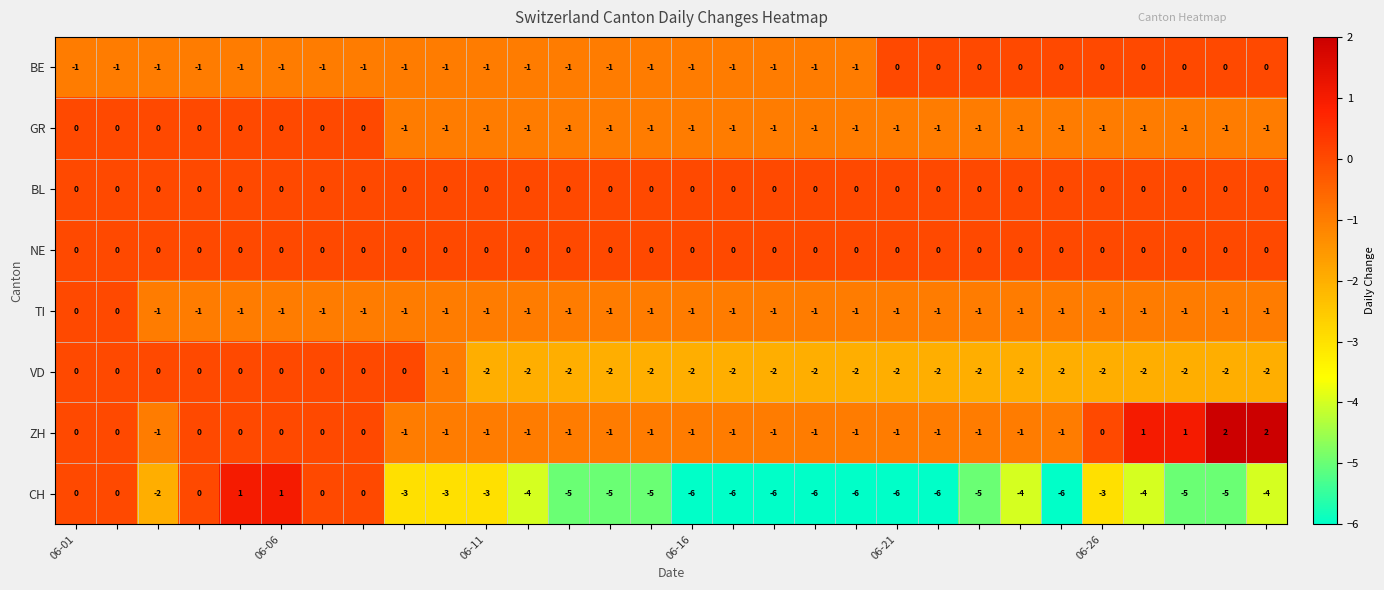

Which series has the largest range (max minus min)?

CH